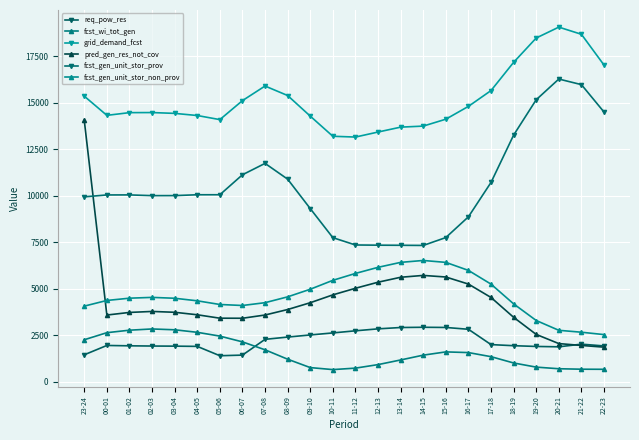

Between 04-05 and 21-22, which is larger?

21-22